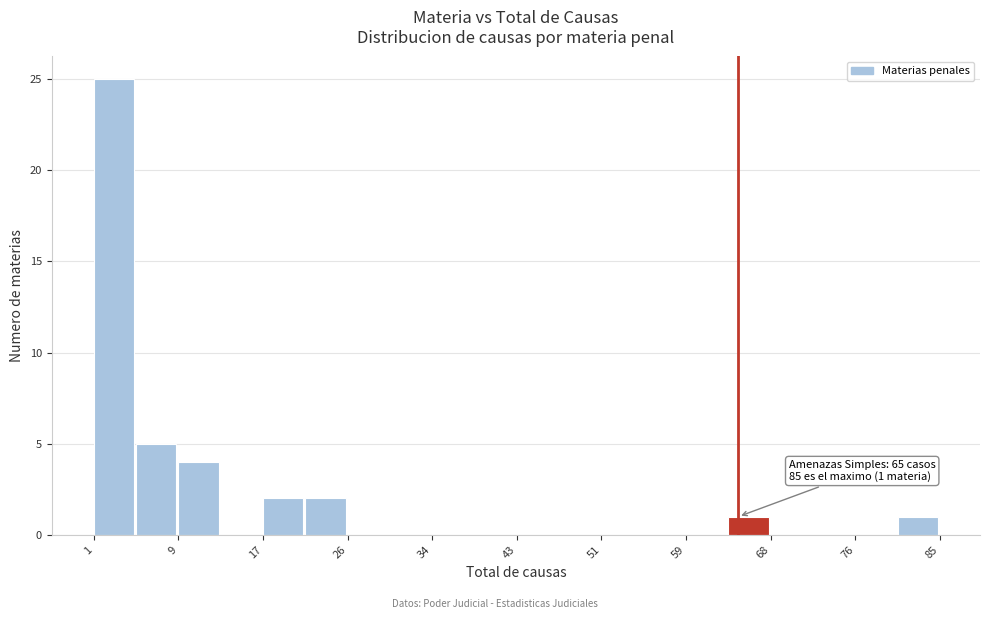

Over which range of the x-axis is the bar tallest?

1.0 to 5.2